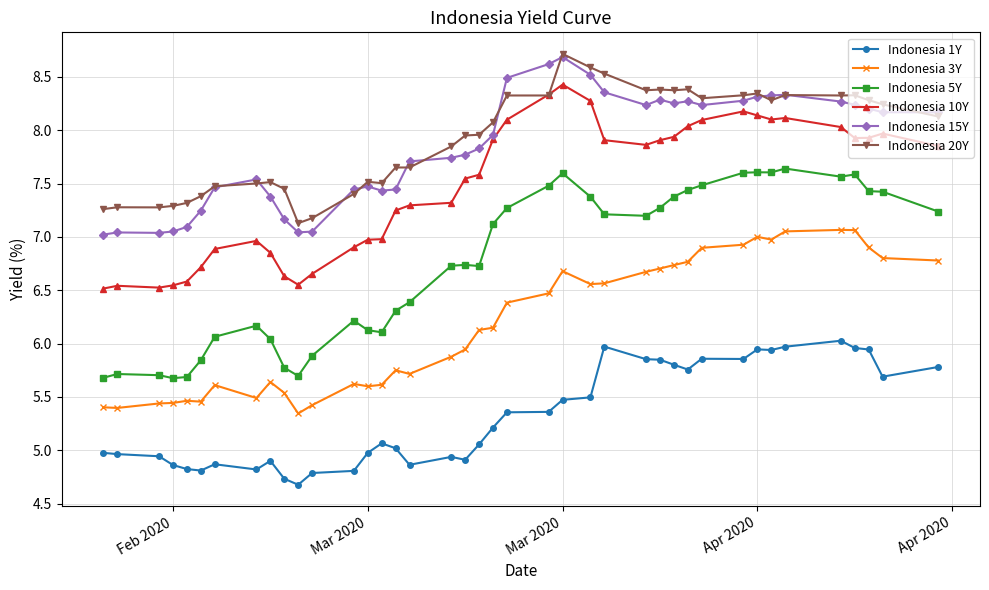

What is the maximum value shown in the chart?

8.7